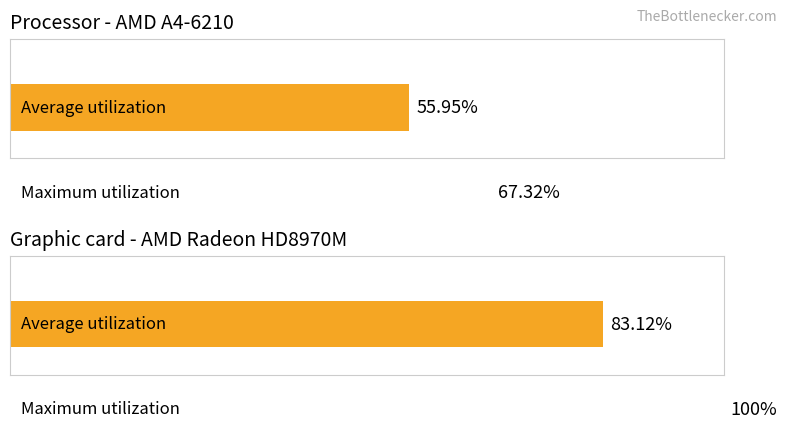

Rank the series by their average value, from highest to lowest.

Graphic card (volume avg/max %), Processor (price avg/max %)